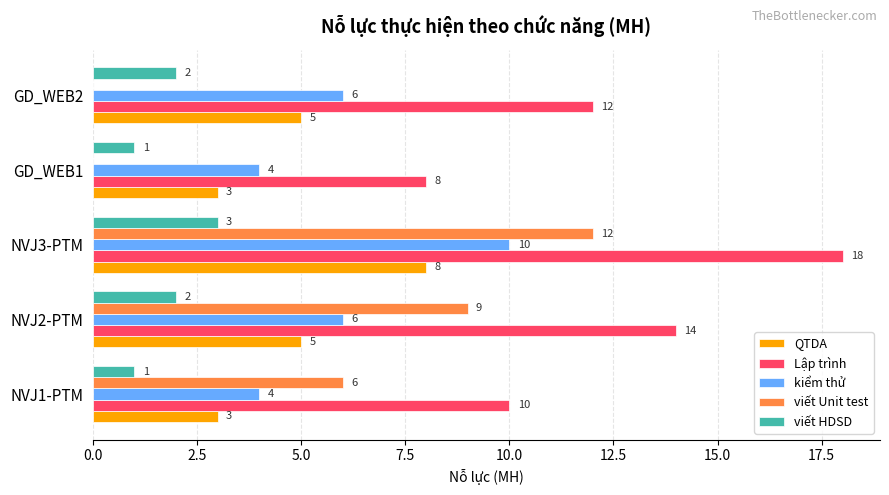

At which category does the chart reach its peak across all series?

NVJ3-PTM